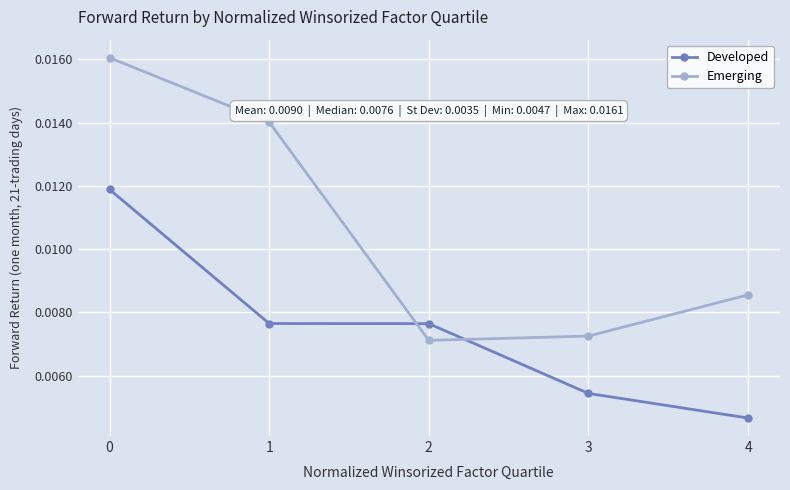

Which category has the lowest value in the Developed series?

4